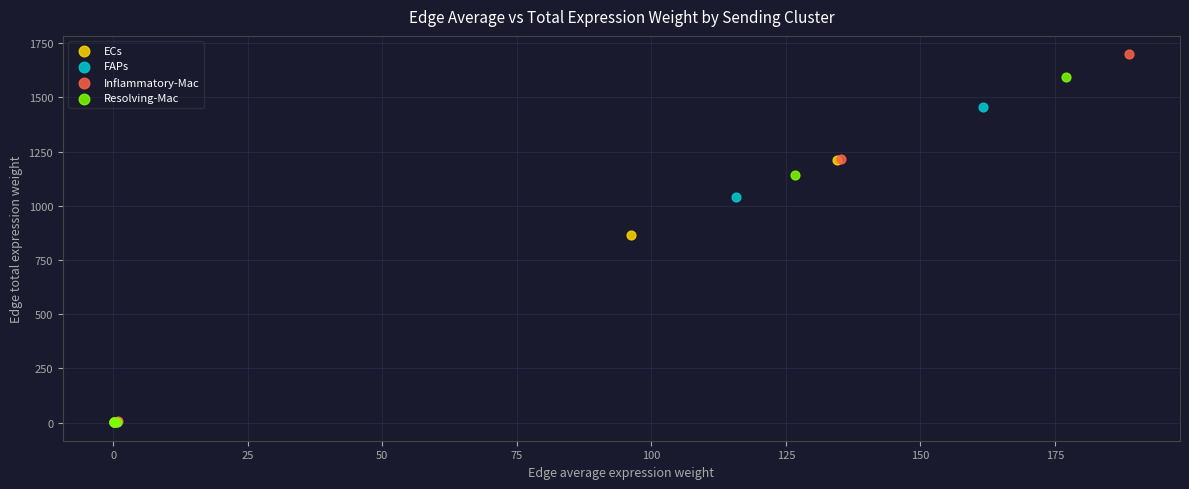

Which series has the largest Y range (max minus min)?

Inflammatory-Mac